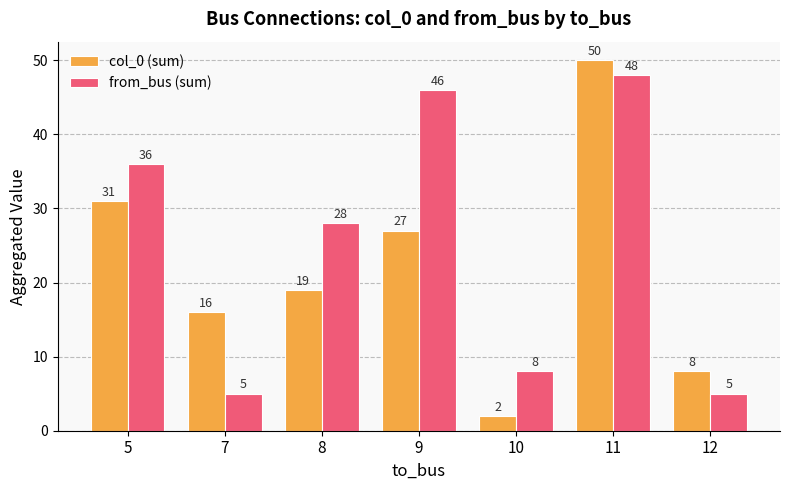

How many bars are there in each group?

2